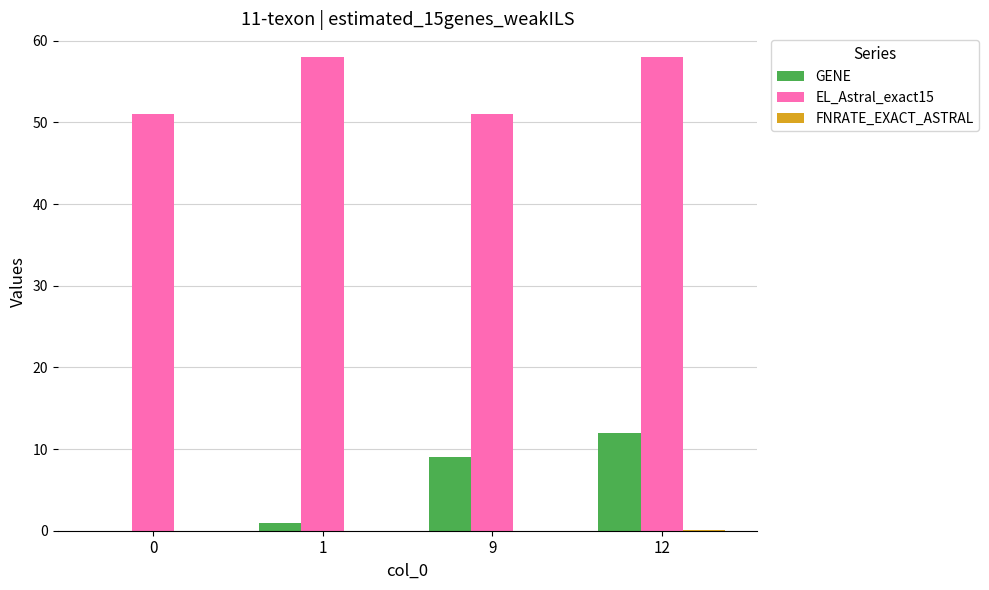

Is it true that GENE equals 5.8 at 9?

False